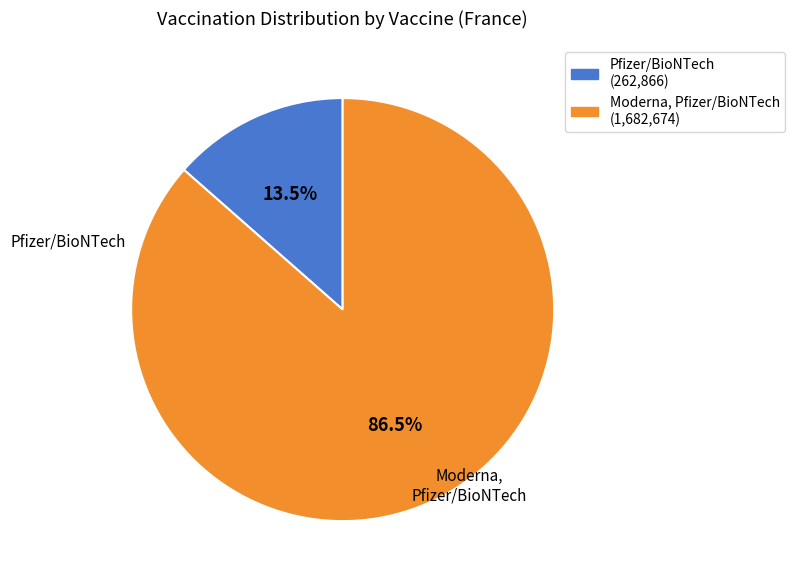

To the nearest percent, what is the average slice percentage?

50%